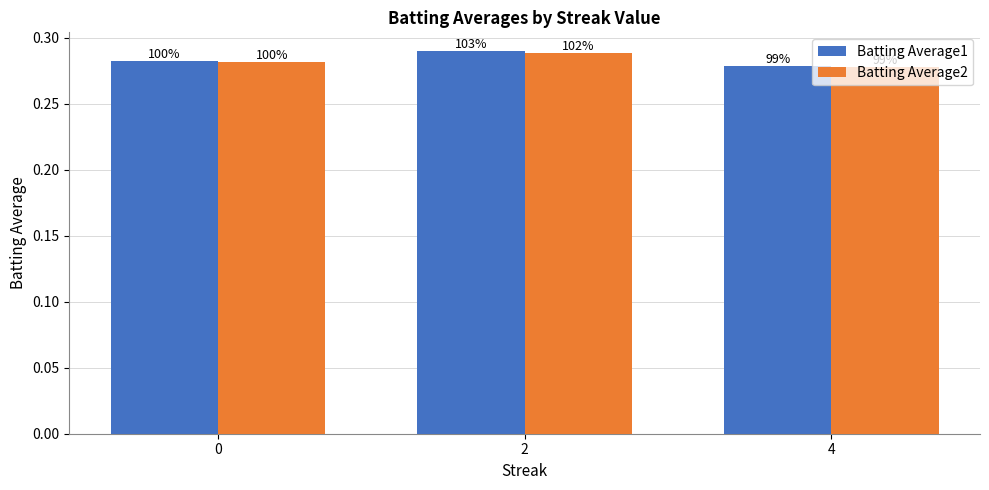

Does the chart contain any negative values?

No